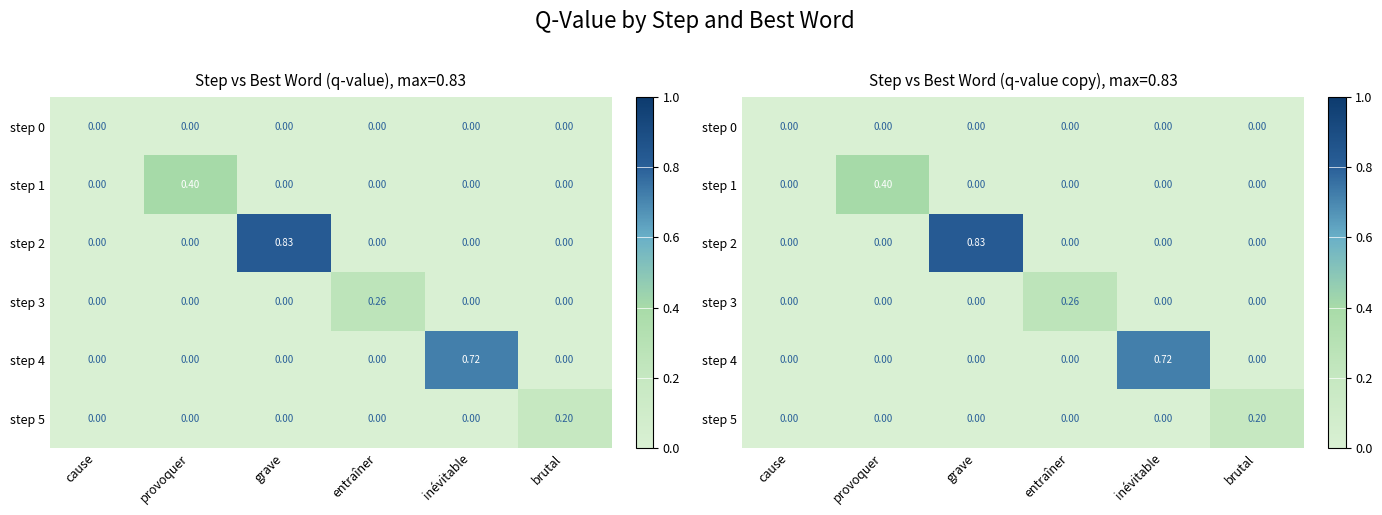

What is the difference between the maximum and minimum values in the step 3 series?

0.3